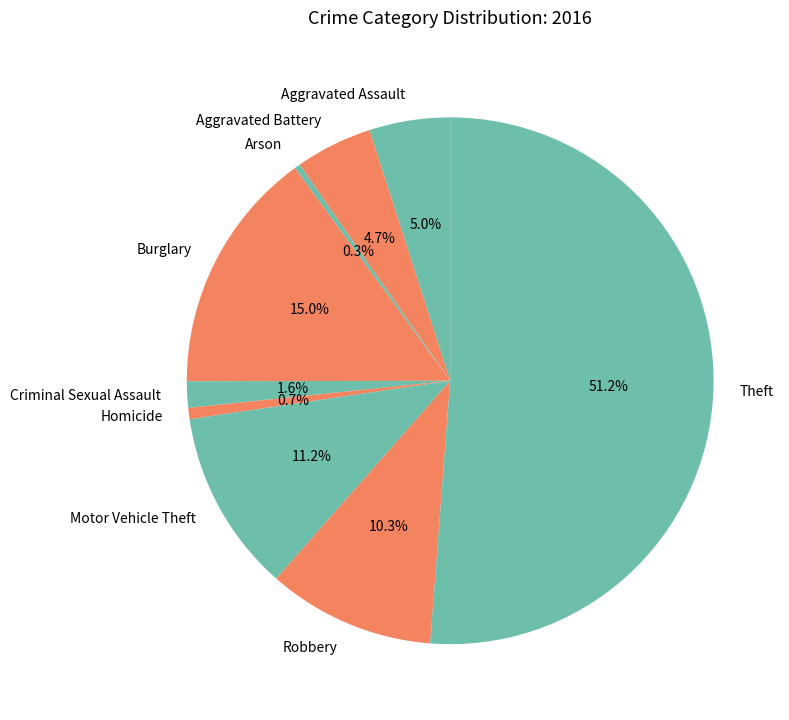

Does Robbery represent more than half of the total?

No